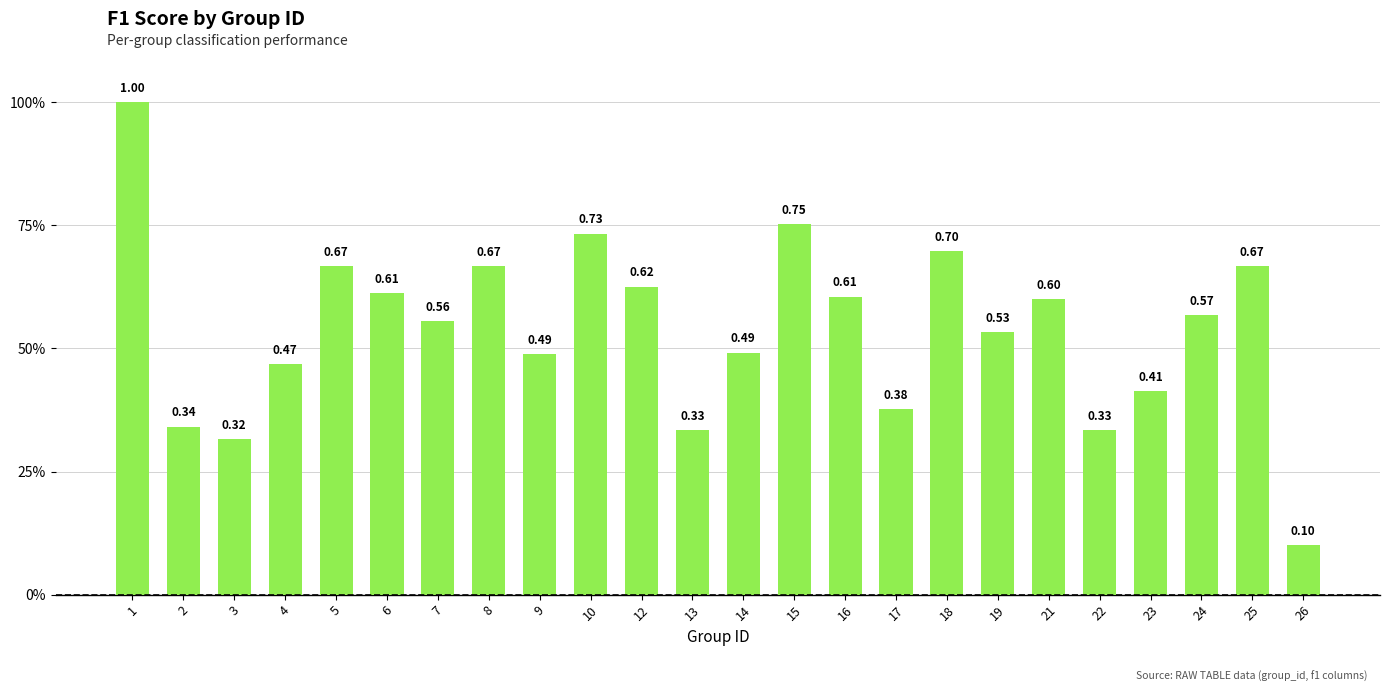

What is the maximum value shown in the chart?

1.0